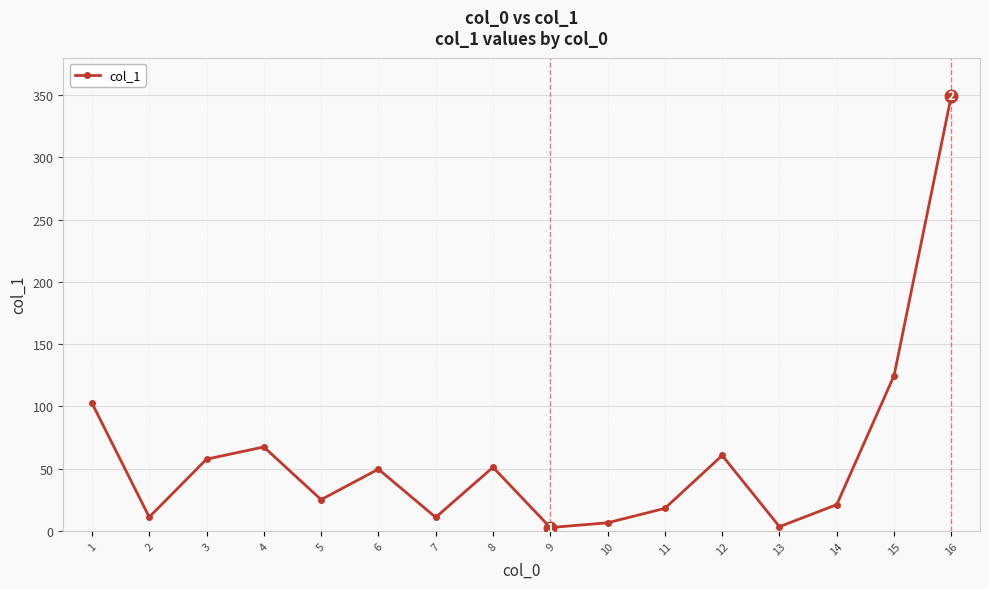

What is the difference between the maximum and minimum values?

346.9